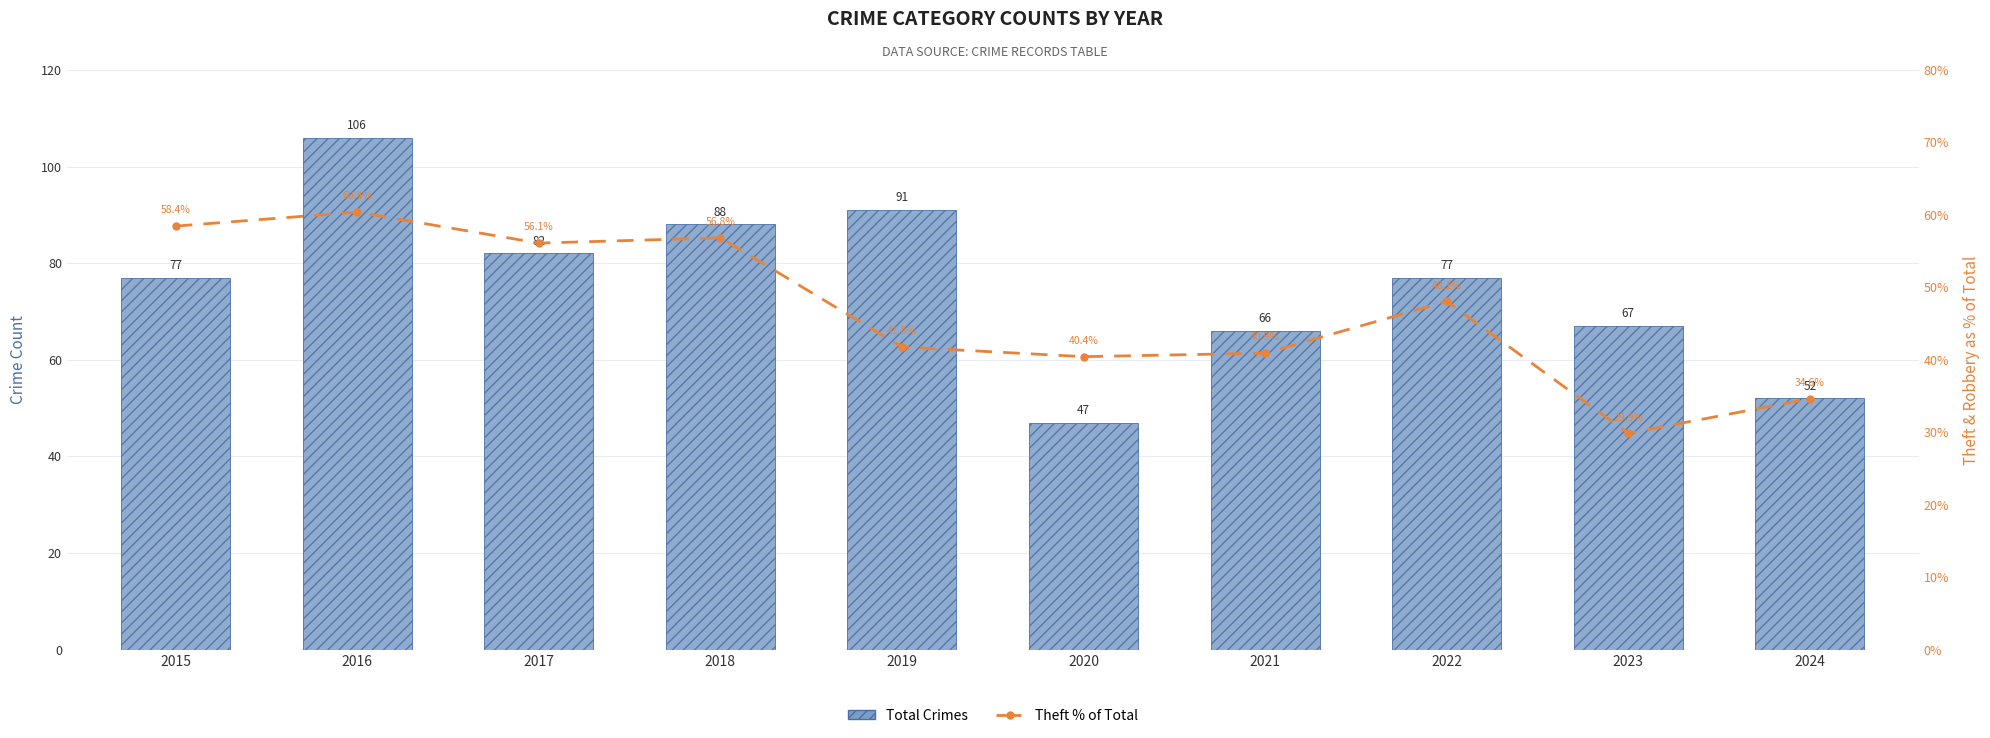

The value of Theft % of Total at 2024 is 51.7. True or false?

False